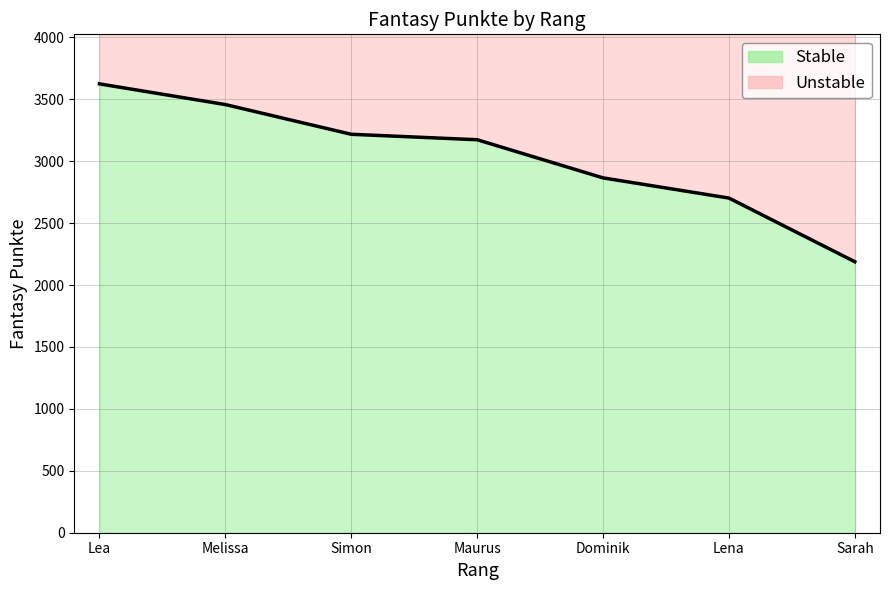

Reading left to right, what are all the values shown in this chart?

3624	3457	3217	3173	2865	2702	2188